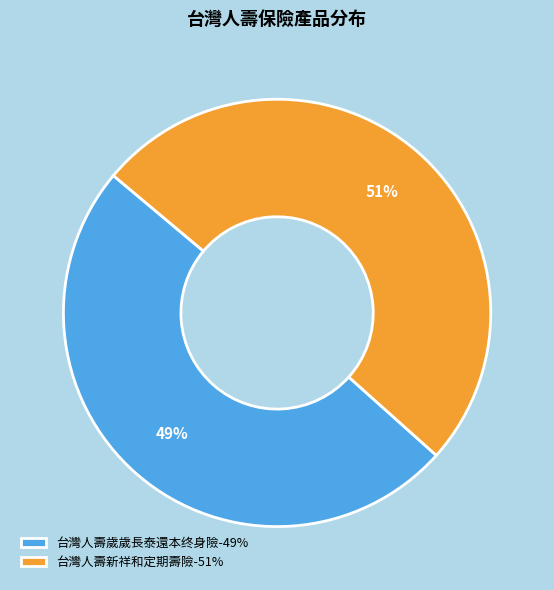

What percentage is the 台灣人壽新祥和定期壽險 slice, to the nearest percent?

51%